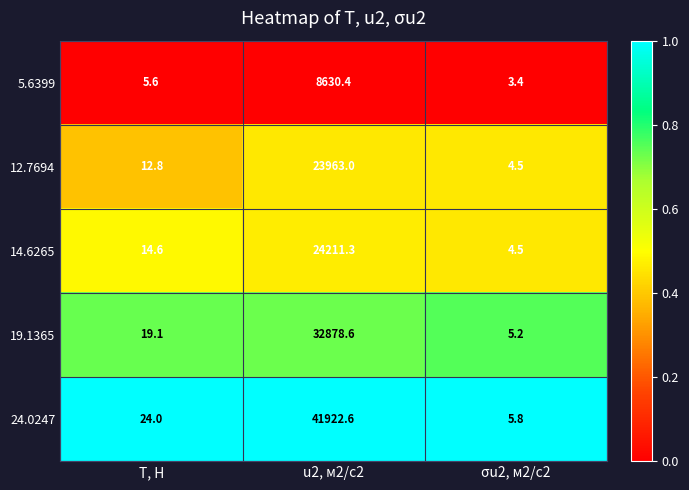

The value of 5.6399 at T, Н is 1.4. True or false?

False